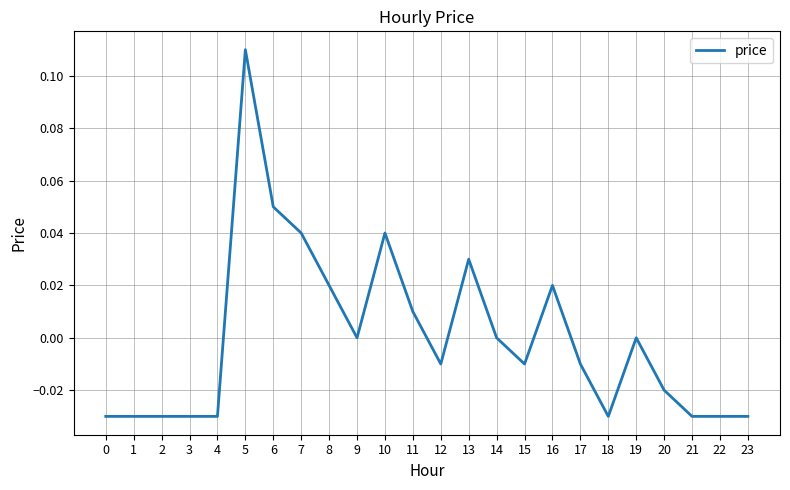

Which has a higher value, 16 or 4?

16